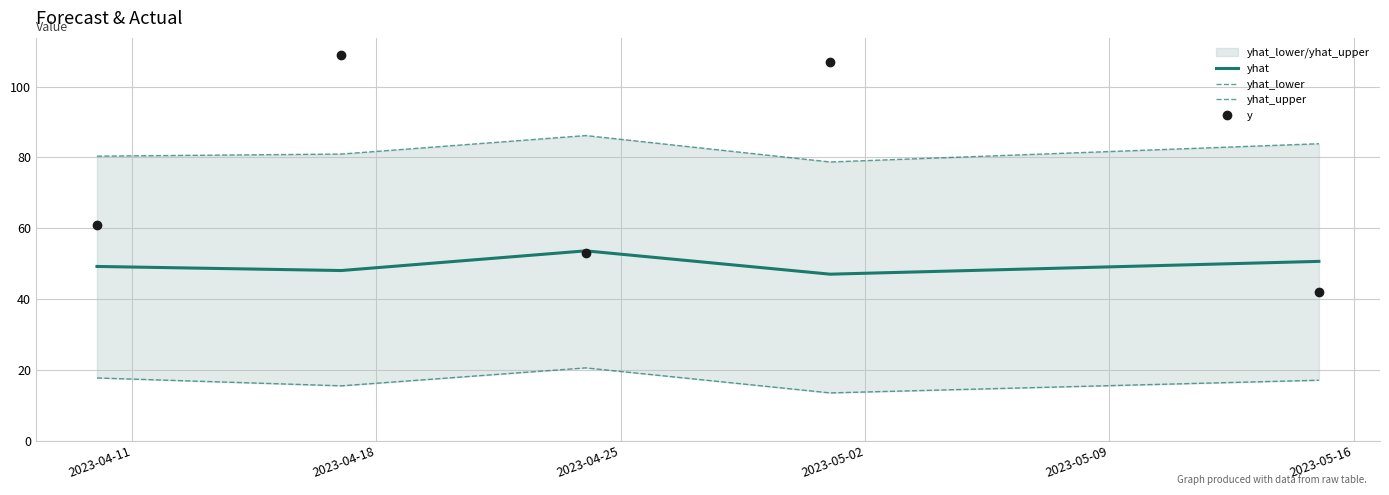

Reading left to right, transcribe all the data shown in this chart.

yhat: 49.2	48.1	53.6	47.0	50.7
yhat_lower: 17.7	15.5	20.6	13.5	17.1
yhat_upper: 80.4	81.0	86.2	78.7	83.9
y: 61.0	109.0	53.0	107.0	42.0